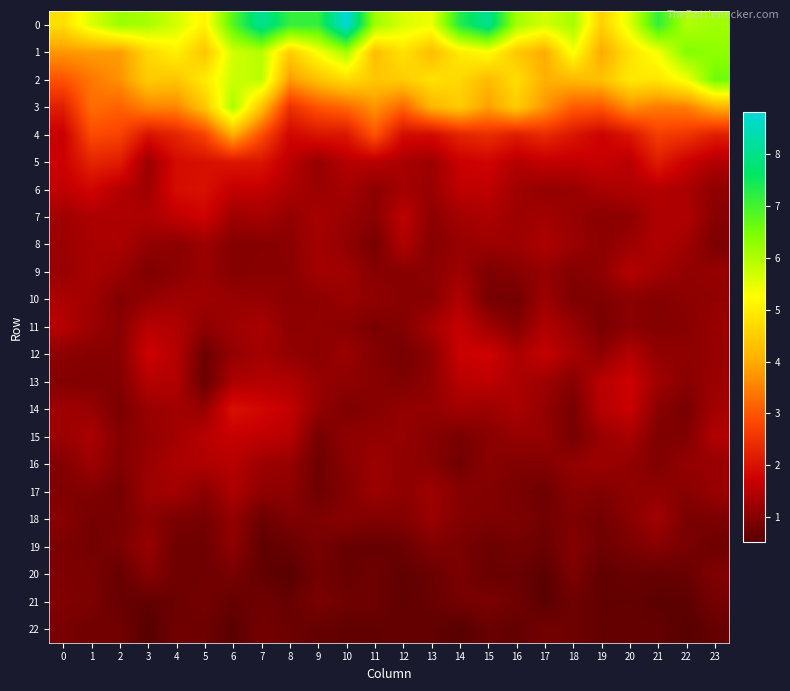

Reading right to left, extract all data points from this chart.

0: 23=6.1	22=6.0	21=7.1	20=5.6	19=4.5	18=6.1	17=5.7	16=6.1	15=8.1	14=7.3	13=5.4	12=5.6	11=6.1	10=8.8	9=7.1	8=7.1	7=8.1	6=6.8	5=5.1	4=5.7	3=6.1	2=6.2	1=5.6	0=4.8
1: 23=6.3	22=6.4	21=5.4	20=4.8	19=4.0	18=5.3	17=4.0	16=4.4	15=5.2	14=5.0	13=4.2	12=4.8	11=4.3	10=6.1	9=5.3	8=4.5	7=5.9	6=5.7	5=4.4	4=5.0	3=4.7	2=3.8	1=3.8	0=3.8
2: 23=6.6	22=5.4	21=4.9	20=4.9	19=4.3	18=4.2	17=4.1	16=4.8	15=4.2	14=4.7	13=4.8	12=4.5	11=4.4	10=4.7	9=4.3	8=3.8	7=5.9	6=5.7	5=4.9	4=4.4	3=4.5	2=3.7	1=3.4	0=3.0
3: 23=4.1	22=3.5	21=3.4	20=3.7	19=3.0	18=3.1	17=3.8	16=4.5	15=3.8	14=4.5	13=4.1	12=3.2	11=3.7	10=3.2	9=3.0	8=2.5	7=4.3	6=6.1	5=4.4	4=3.6	3=3.6	2=3.1	1=3.3	0=2.2
4: 23=2.2	22=2.5	21=2.7	20=2.0	19=1.7	18=2.1	17=2.4	16=2.2	15=2.4	14=2.3	13=1.9	12=1.9	11=3.0	10=2.1	9=2.0	8=1.8	7=2.9	6=4.0	5=2.7	4=2.3	3=2.0	2=2.8	1=2.9	0=1.7
5: 23=1.5	22=1.7	21=2.2	20=1.5	19=1.7	18=1.6	17=1.6	16=1.5	15=1.8	14=1.7	13=1.2	12=1.4	11=1.5	10=1.5	9=1.2	8=1.5	7=2.0	6=2.1	5=2.0	4=1.9	3=1.2	2=2.2	1=2.3	0=1.7
6: 23=1.1	22=1.4	21=1.5	20=1.4	19=1.4	18=1.2	17=1.2	16=1.3	15=1.6	14=1.6	13=1.2	12=1.3	11=1.1	10=1.3	9=1.2	8=1.4	7=1.6	6=1.6	5=2.0	4=1.9	3=1.3	2=1.5	1=1.8	0=1.6
7: 23=1.0	22=1.4	21=1.4	20=1.1	19=1.0	18=1.2	17=1.3	16=1.2	15=1.4	14=1.3	13=1.1	12=1.6	11=1.1	10=1.2	9=1.4	8=1.2	7=1.3	6=1.2	5=1.8	4=1.6	3=1.4	2=1.4	1=1.4	0=1.3
8: 23=0.9	22=1.3	21=1.4	20=1.2	19=1.1	18=1.2	17=1.4	16=1.2	15=1.3	14=1.2	13=1.0	12=1.4	11=0.9	10=1.1	9=1.3	8=1.1	7=1.0	6=1.0	5=1.2	4=1.1	3=1.2	2=1.4	1=1.4	0=1.2
9: 23=1.2	22=1.1	21=1.3	20=1.5	19=1.1	18=1.0	17=1.2	16=1.0	15=0.9	14=1.3	13=1.1	12=1.0	11=1.0	10=1.3	9=1.3	8=1.0	7=1.0	6=1.0	5=1.2	4=1.1	3=0.9	2=1.2	1=1.4	0=1.2
10: 23=1.1	22=1.1	21=1.0	20=1.1	19=1.0	18=0.9	17=1.3	16=0.8	15=0.9	14=1.4	13=1.0	12=1.0	11=1.1	10=1.2	9=1.1	8=1.1	7=1.2	6=1.2	5=1.2	4=1.3	3=1.2	2=1.0	1=1.3	0=1.4
11: 23=1.2	22=1.0	21=1.0	20=1.1	19=0.9	18=1.2	17=1.4	16=1.0	15=1.3	14=1.7	13=1.3	12=1.0	11=0.9	10=1.1	9=1.1	8=1.1	7=1.4	6=1.3	5=1.1	4=1.5	3=1.5	2=1.0	1=1.2	0=1.5
12: 23=1.2	22=1.1	21=1.1	20=1.5	19=1.1	18=1.3	17=1.7	16=1.4	15=1.8	14=1.7	13=1.1	12=0.9	11=1.0	10=1.2	9=1.1	8=1.2	7=1.3	6=1.2	5=0.8	4=1.5	3=1.7	2=1.0	1=1.0	0=1.1
13: 23=1.2	22=1.0	21=1.3	20=1.7	19=1.5	18=1.0	17=1.3	16=1.4	15=1.6	14=1.5	13=1.1	12=0.9	11=1.0	10=1.1	9=1.2	8=1.4	7=1.5	6=1.4	5=0.7	4=1.5	3=1.5	2=1.0	1=1.0	0=1.0
14: 23=1.3	22=0.9	21=1.1	20=1.7	19=1.5	18=0.9	17=1.2	16=1.4	15=1.2	14=1.3	13=1.2	12=1.1	11=1.0	10=0.9	9=1.2	8=1.6	7=1.8	6=2.0	5=1.2	4=1.3	3=1.2	2=0.9	1=1.2	0=1.3
15: 23=1.5	22=1.0	21=0.9	20=1.4	19=1.2	18=0.9	17=1.2	16=1.2	15=1.0	14=0.9	13=1.0	12=1.2	11=1.1	10=1.1	9=0.8	8=1.5	7=1.6	6=1.7	5=1.5	4=1.3	3=1.2	2=1.0	1=1.4	0=1.2
16: 23=1.2	22=1.2	21=1.0	20=1.1	19=1.2	18=1.2	17=1.0	16=1.0	15=1.1	14=0.8	13=1.0	12=1.1	11=1.2	10=1.0	9=0.8	8=1.2	7=1.2	6=1.5	5=1.4	4=1.4	3=1.2	2=1.0	1=1.3	0=1.0
17: 23=1.2	22=1.0	21=1.1	20=1.1	19=1.0	18=1.0	17=0.8	16=0.9	15=1.0	14=1.0	13=1.3	12=1.1	11=1.2	10=1.0	9=0.8	8=1.1	7=1.1	6=1.4	5=1.1	4=1.3	3=1.3	2=0.8	1=1.0	0=0.9
18: 23=0.9	22=0.9	21=1.3	20=1.0	19=0.8	18=0.9	17=0.8	16=0.9	15=0.9	14=1.0	13=1.2	12=1.0	11=1.0	10=1.0	9=0.9	8=0.9	7=0.7	6=1.1	5=0.9	4=0.9	3=1.1	2=0.9	1=0.8	0=1.0
19: 23=0.8	22=0.9	21=1.0	20=0.9	19=0.8	18=1.0	17=0.7	16=0.8	15=0.7	14=0.9	13=1.0	12=0.7	11=0.7	10=0.7	9=0.9	8=0.7	7=0.6	6=1.1	5=0.8	4=0.8	3=1.2	2=0.9	1=0.8	0=0.9
20: 23=0.9	22=0.7	21=0.7	20=0.7	19=0.6	18=0.9	17=0.6	16=0.7	15=0.7	14=0.9	13=0.7	12=0.6	11=0.8	10=0.7	9=0.8	8=0.6	7=0.7	6=0.9	5=0.8	4=0.8	3=1.0	2=0.7	1=0.9	0=0.9
21: 23=0.8	22=0.6	21=0.6	20=0.6	19=0.6	18=0.8	17=0.6	16=0.8	15=0.9	14=0.8	13=0.7	12=0.6	11=0.8	10=0.8	9=0.9	8=0.7	7=0.8	6=0.7	5=0.8	4=0.7	3=0.6	2=0.7	1=0.9	0=0.9
22: 23=0.7	22=0.5	21=0.7	20=0.7	19=0.6	18=0.8	17=0.8	16=0.7	15=0.7	14=0.5	13=0.6	12=0.7	11=0.6	10=0.6	9=0.7	8=0.7	7=0.8	6=0.6	5=0.8	4=0.8	3=0.5	2=0.8	1=0.8	0=0.9